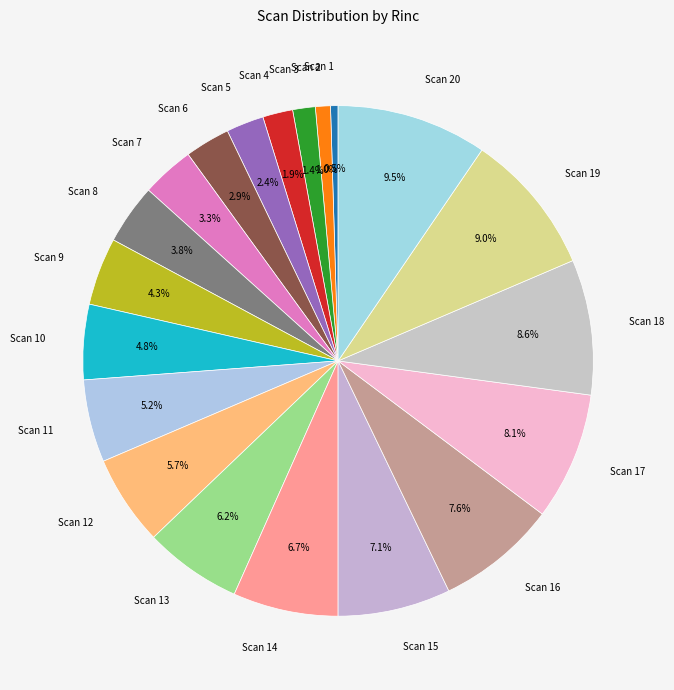

Combined, what portion of the pie is Scan 18 and Scan 17?

16.7%